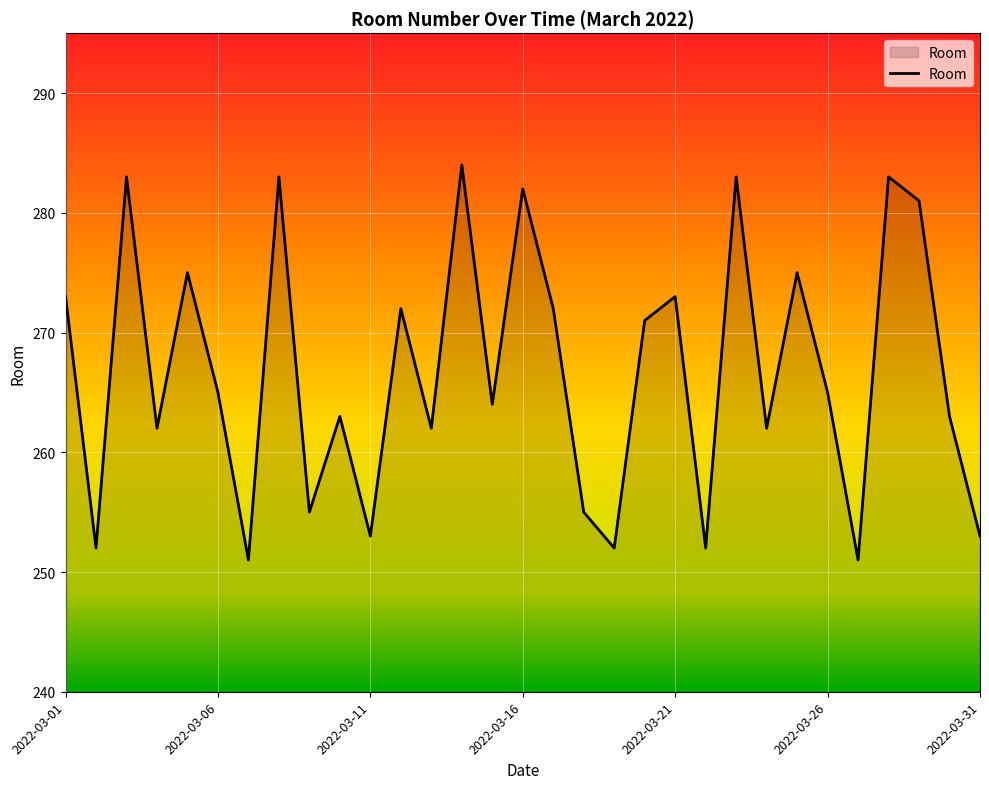

What is the smallest value displayed?

251